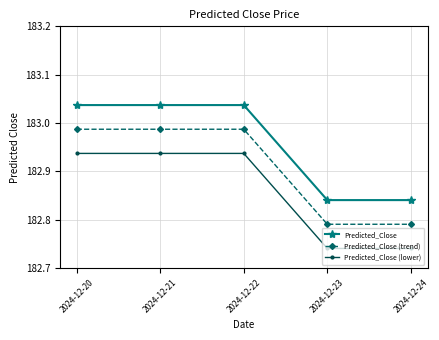

True or false: Predicted_Close (lower) and Predicted_Close cross at least once.

False